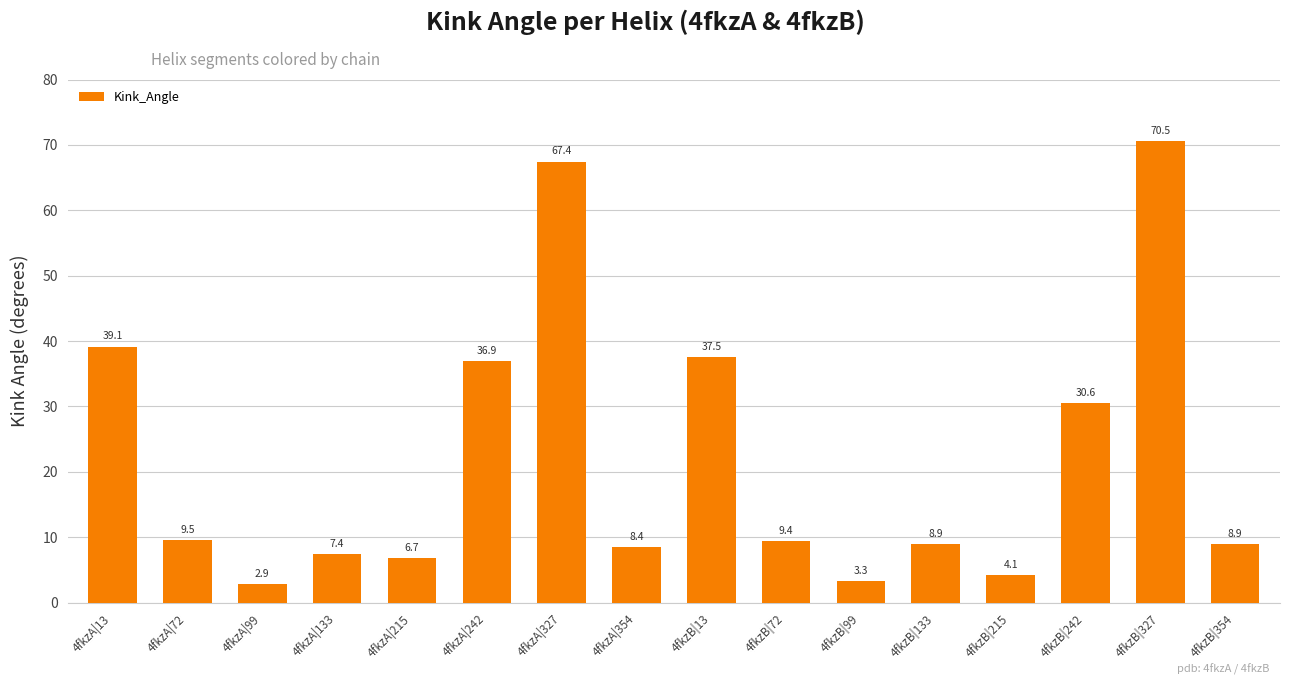

The value at 4fkzA|13 is 39.1. True or false?

True